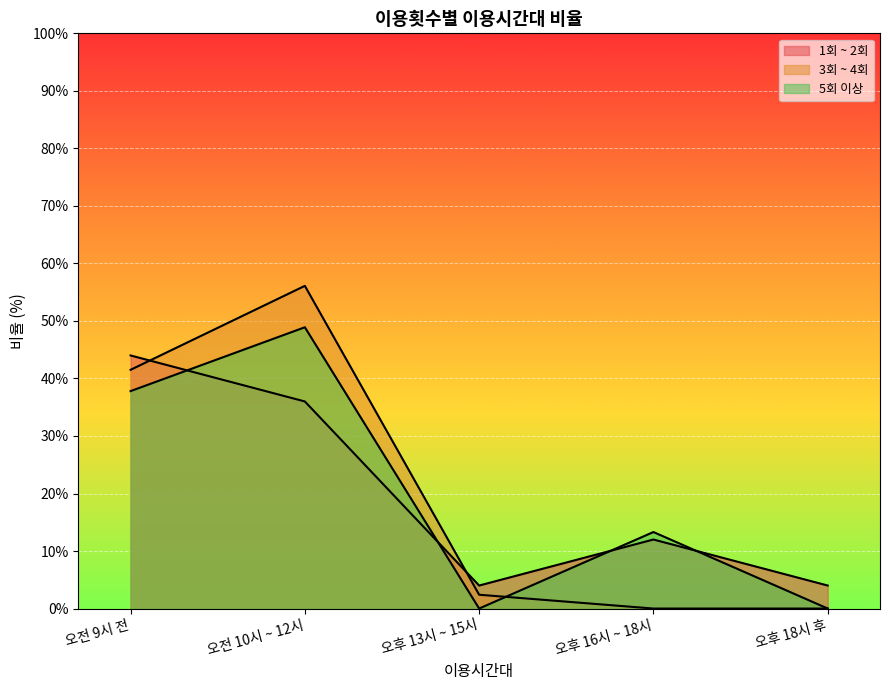

What is the label of the 3rd point from the left?

오후 13시 ~ 15시